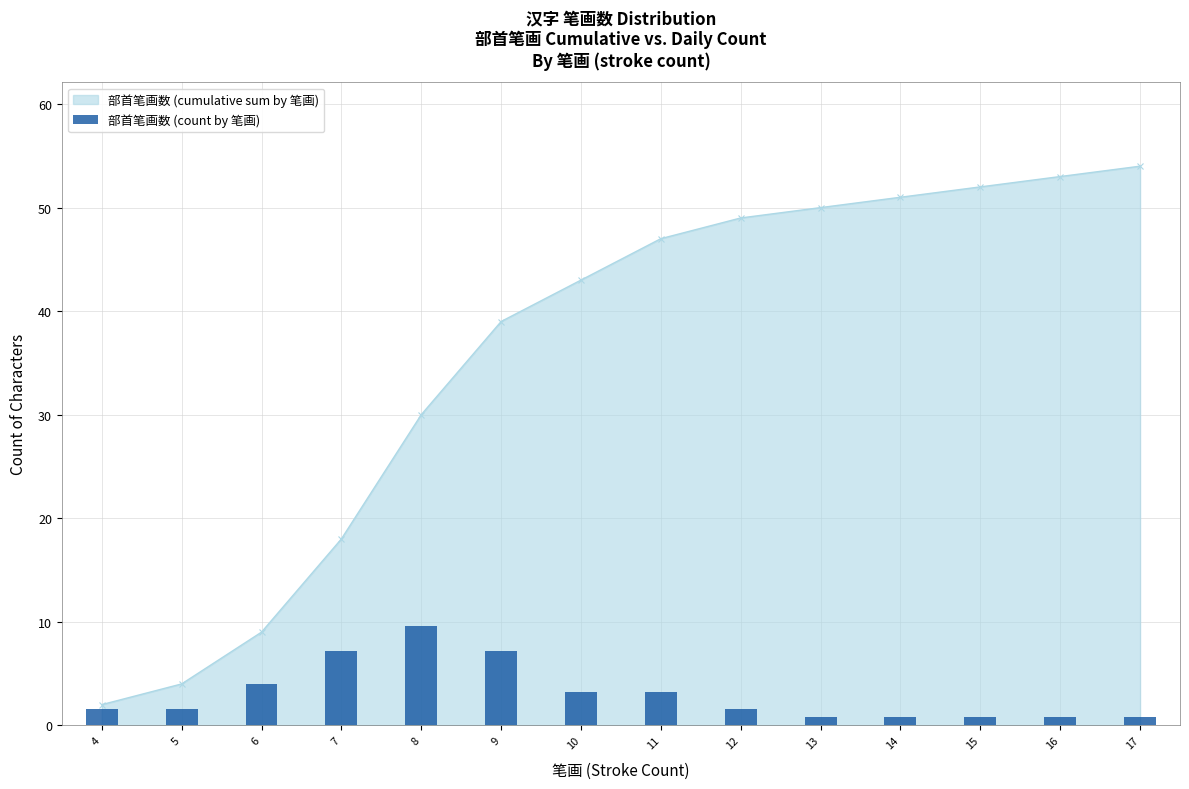

What is the highest value of the 部首笔画数 (cumulative sum by 笔画) series?

54